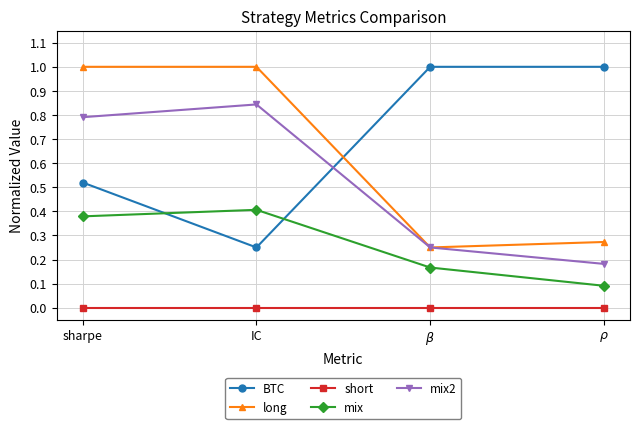

Is the value of mix at $\beta$ greater than the value of mix2 at $\rho$?

No